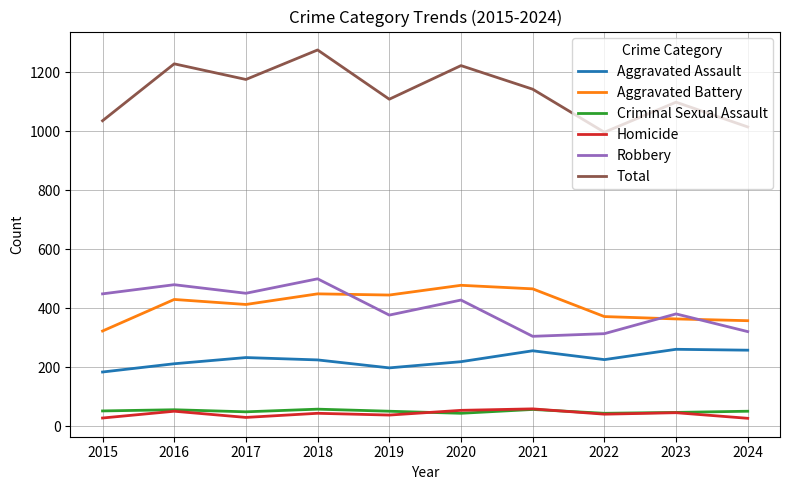

What is the spread (max minus min) of values at 2017?

1146